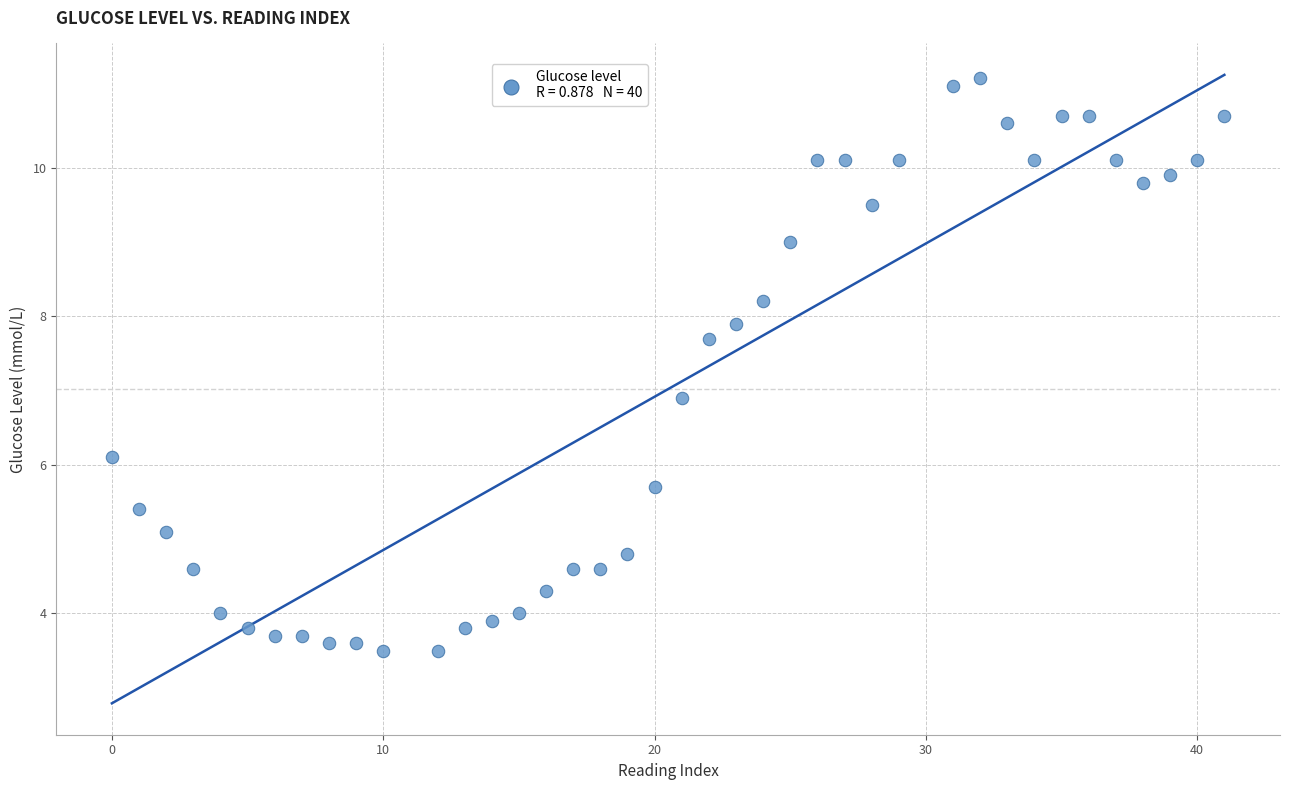

What Y value in the scatter plot is closest to 7?

6.9